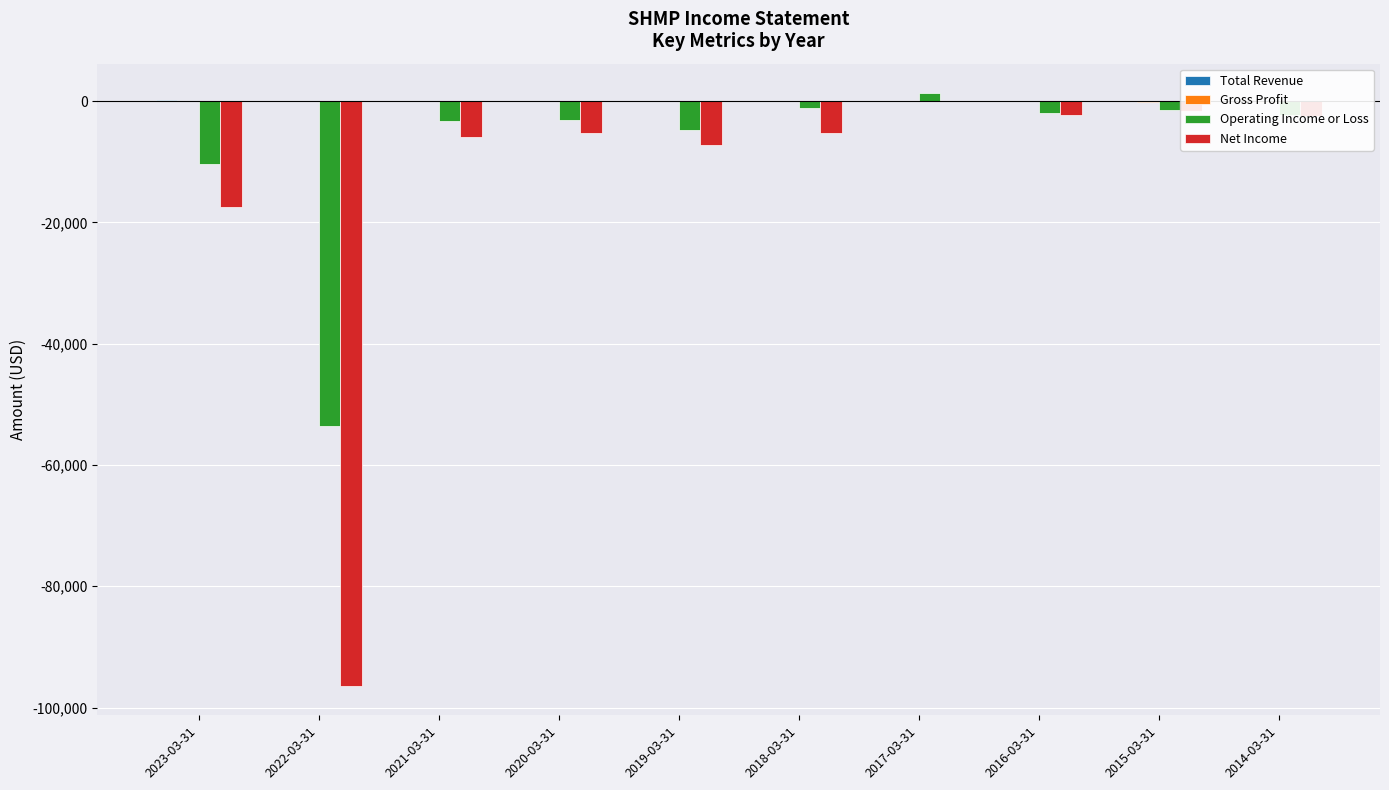

Which has a higher value, 2022-03-31 or 2021-03-31?

2022-03-31